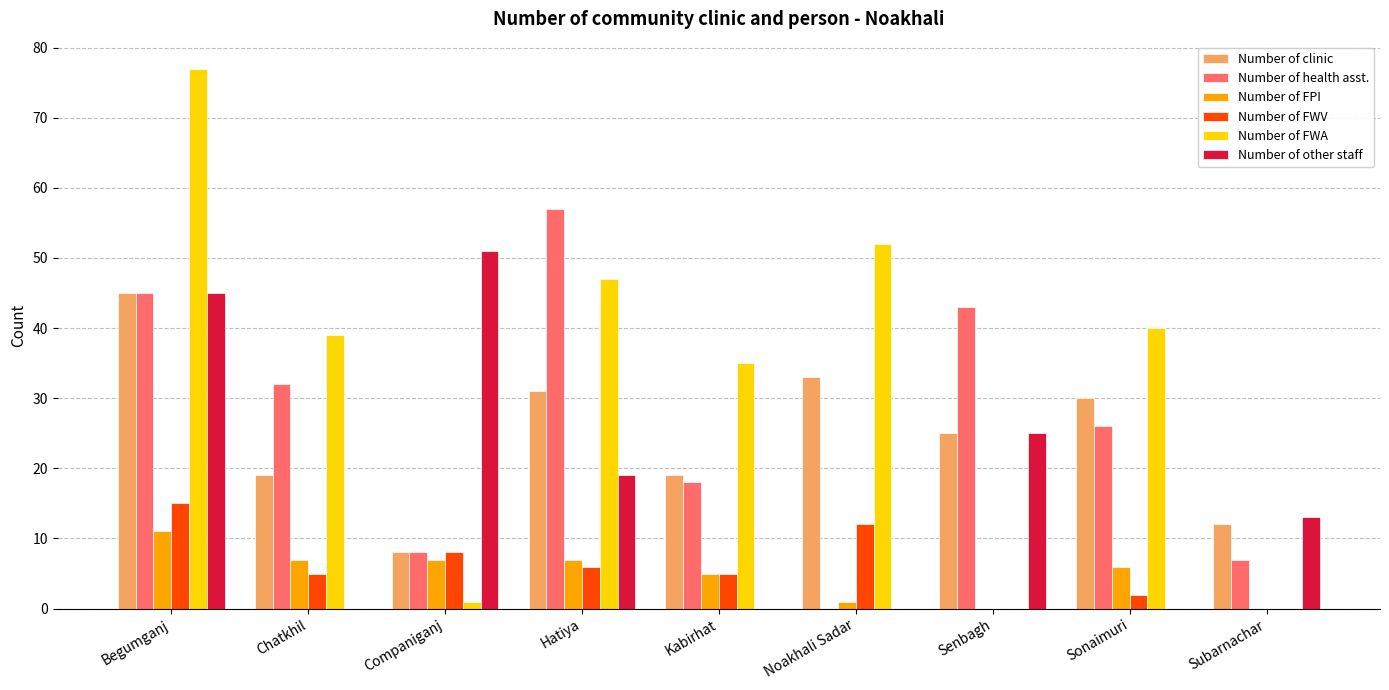

Reading right to left, what are all the values shown in this chart?

Number of clinic: Subarnachar=12	Sonaimuri=30	Senbagh=25	Noakhali Sadar=33	Kabirhat=19	Hatiya=31	Companiganj=8	Chatkhil=19	Begumganj=45
Number of health asst.: Subarnachar=7	Sonaimuri=26	Senbagh=43	Noakhali Sadar=0	Kabirhat=18	Hatiya=57	Companiganj=8	Chatkhil=32	Begumganj=45
Number of FPI: Subarnachar=0	Sonaimuri=6	Senbagh=0	Noakhali Sadar=1	Kabirhat=5	Hatiya=7	Companiganj=7	Chatkhil=7	Begumganj=11
Number of FWV: Subarnachar=0	Sonaimuri=2	Senbagh=0	Noakhali Sadar=12	Kabirhat=5	Hatiya=6	Companiganj=8	Chatkhil=5	Begumganj=15
Number of FWA: Subarnachar=0	Sonaimuri=40	Senbagh=0	Noakhali Sadar=52	Kabirhat=35	Hatiya=47	Companiganj=1	Chatkhil=39	Begumganj=77
Number of other staff: Subarnachar=13	Sonaimuri=0	Senbagh=25	Noakhali Sadar=0	Kabirhat=0	Hatiya=19	Companiganj=51	Chatkhil=0	Begumganj=45